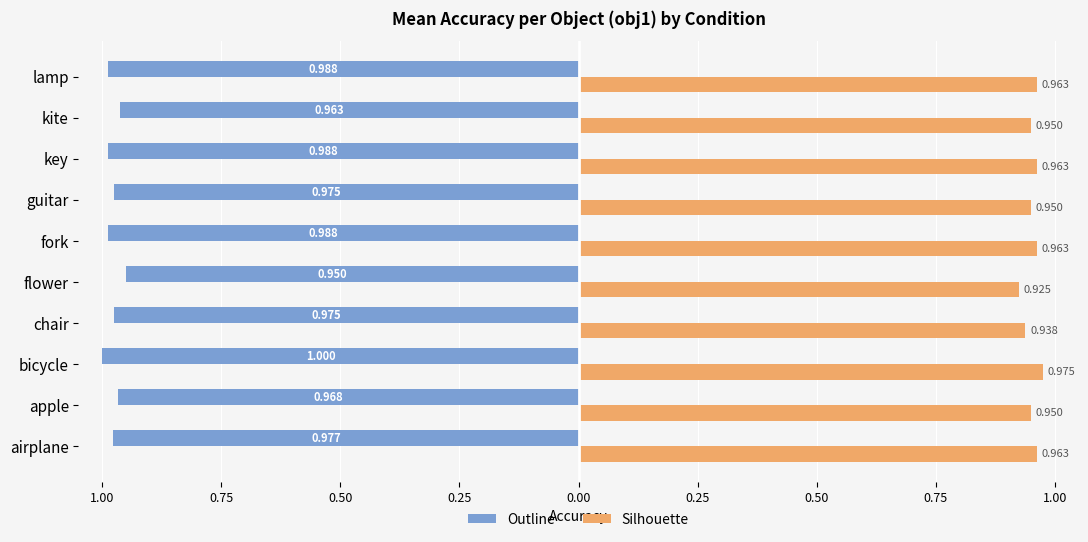

What are all the series names shown in the legend?

Outline, Silhouette